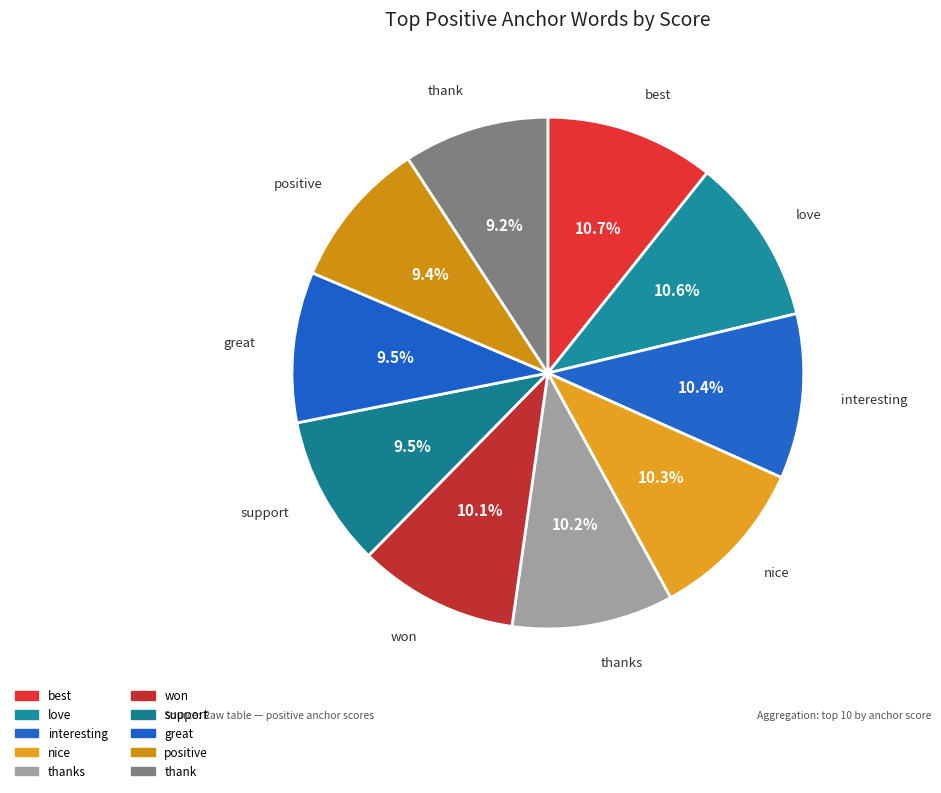

Do positive and best together represent more than half of the pie?

No